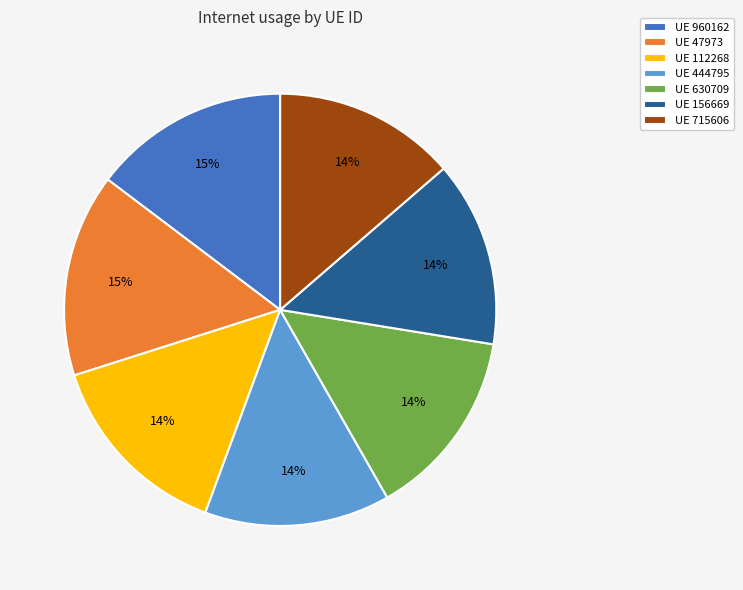

How many slices are in this pie chart?

7